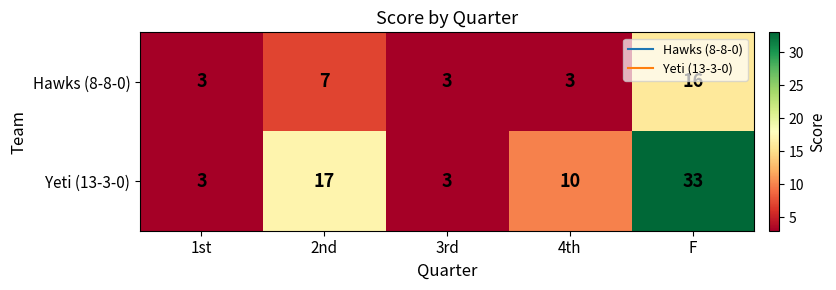

Rank the series by their maximum value, from lowest to highest.

Hawks (8-8-0), Yeti (13-3-0)